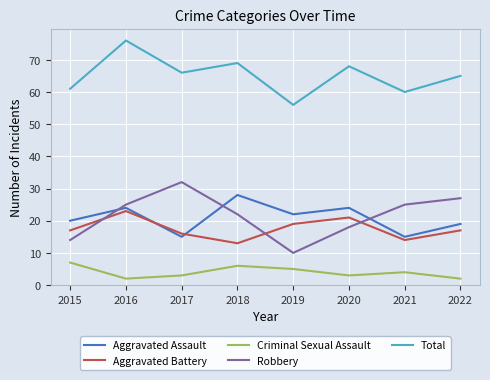

Where is Robbery nearest to the value 21?

2018